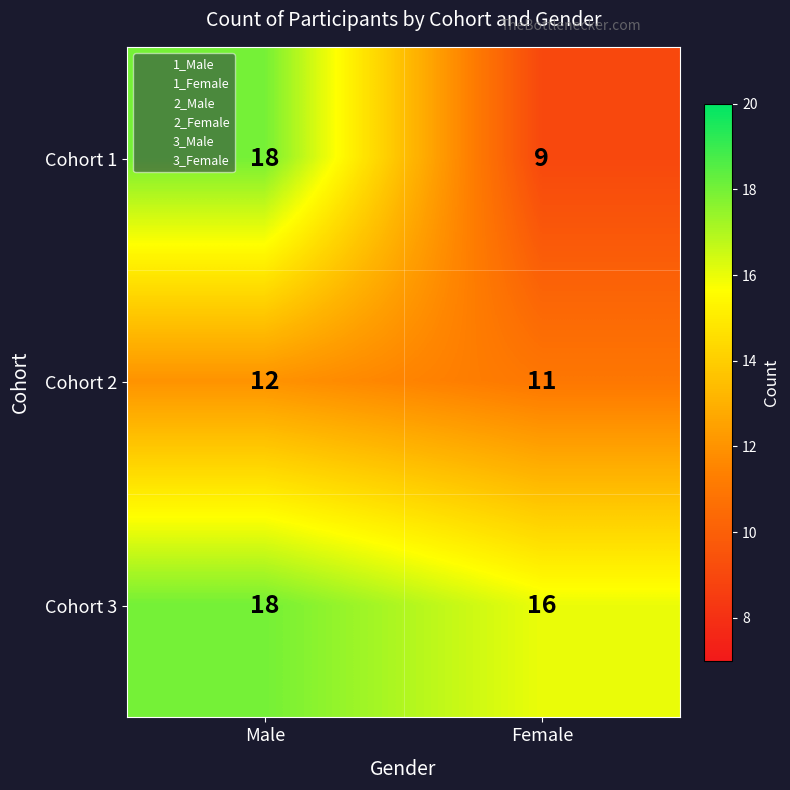

True or false: Cohort 3 has a value of 18 at Male.

True